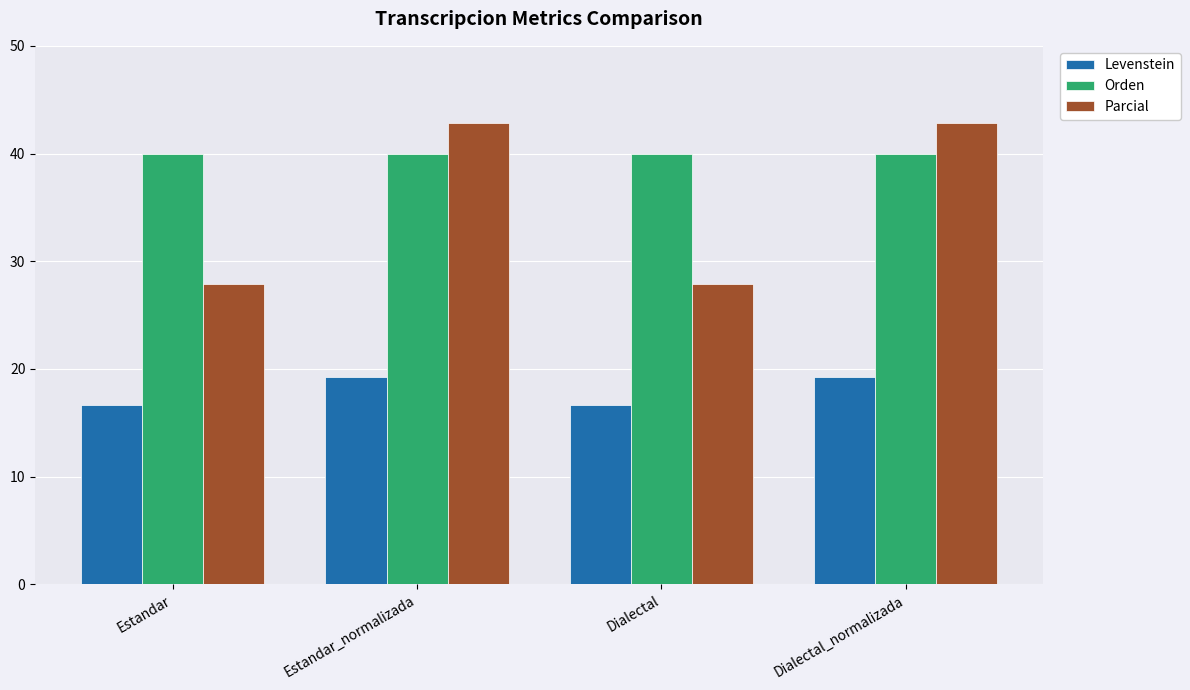

What is the label of the 3rd bar from the right?

Estandar_normalizada